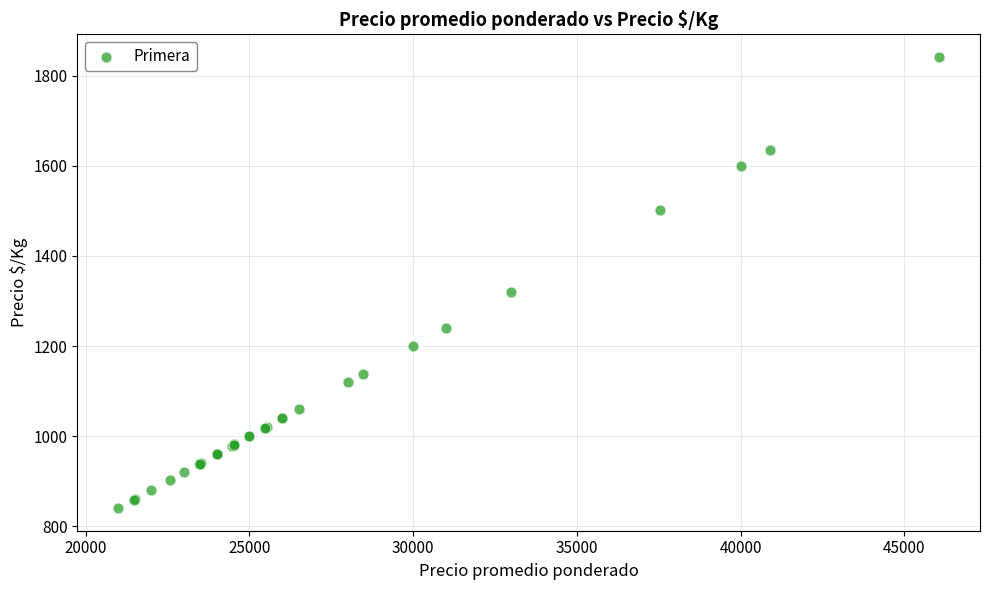

What Y value in the scatter plot is closest to 1341?

1320